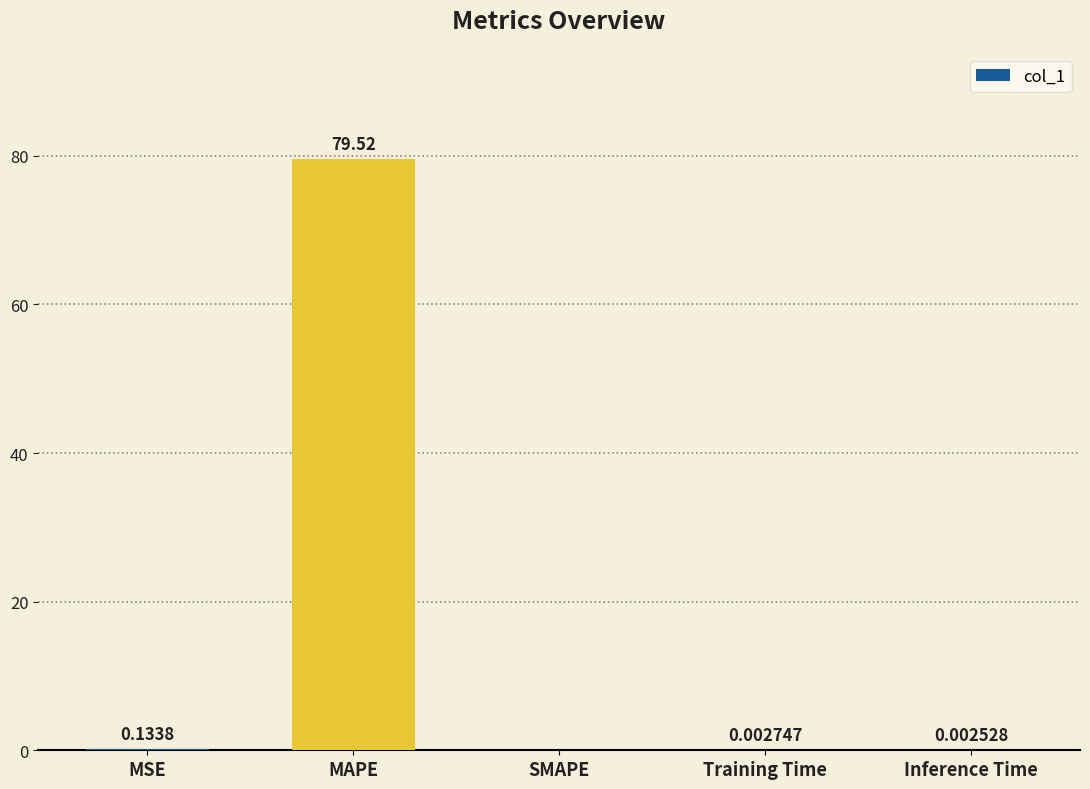

Which category has the highest value across all series?

MAPE